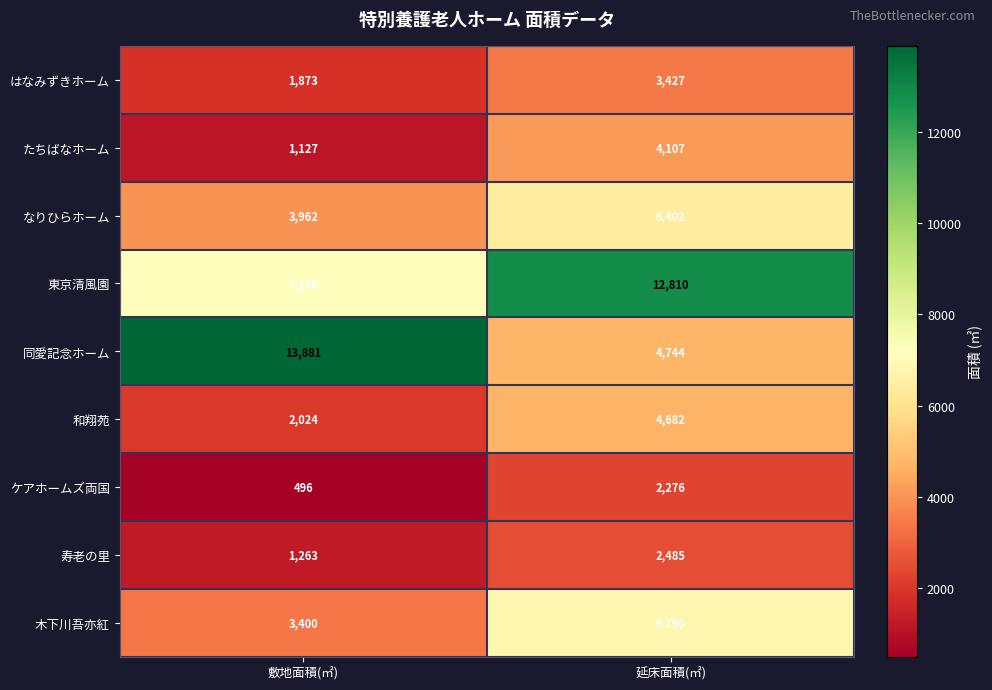

Is it true that 和翔苑 equals 6753 at 延床面積(㎡)?

False